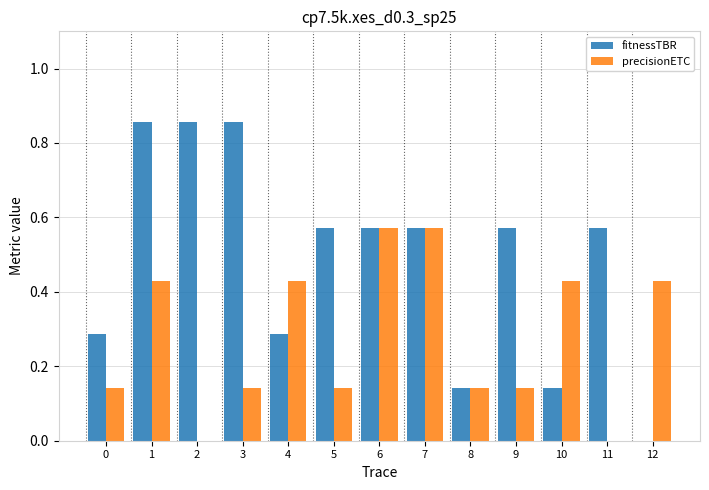

What is the sum of all precisionETC values?

3.6